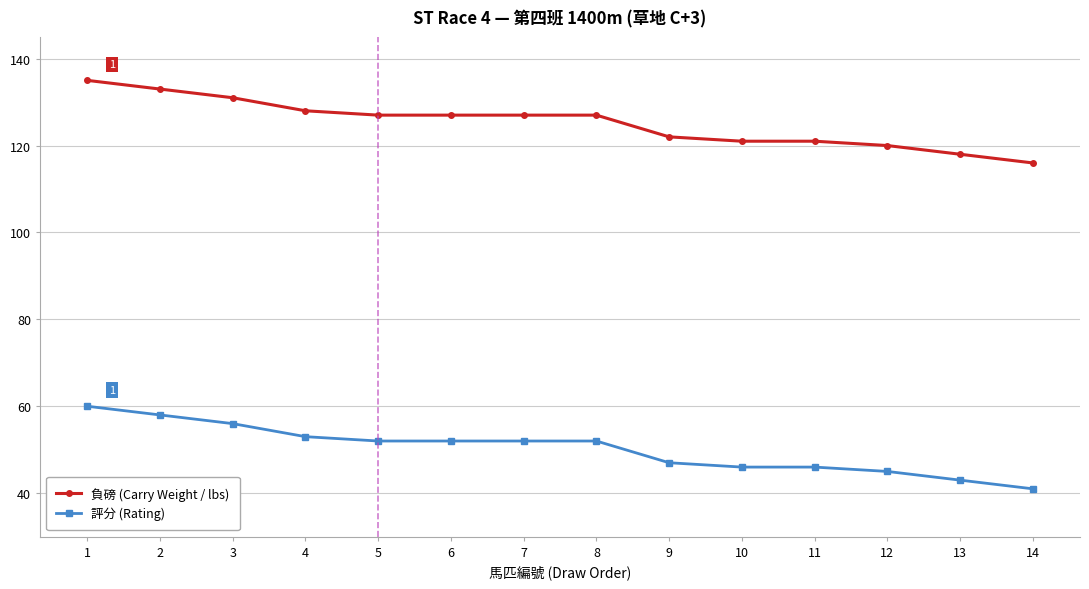

What is the difference between the highest and lowest values at 1?

75